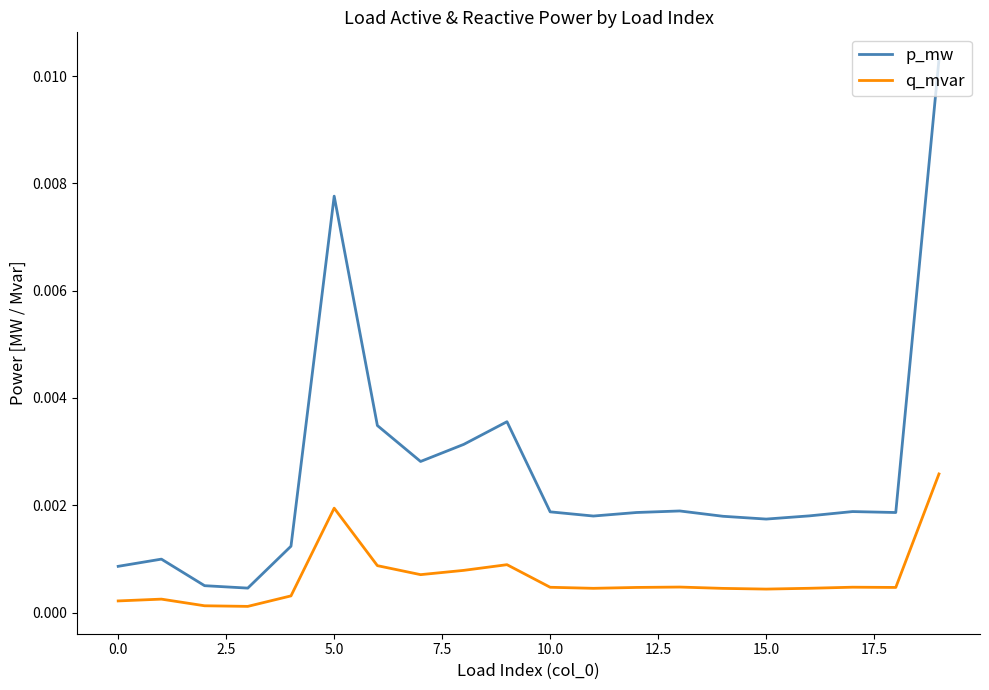

List the series in order of their overall mean, highest first.

p_mw, q_mvar